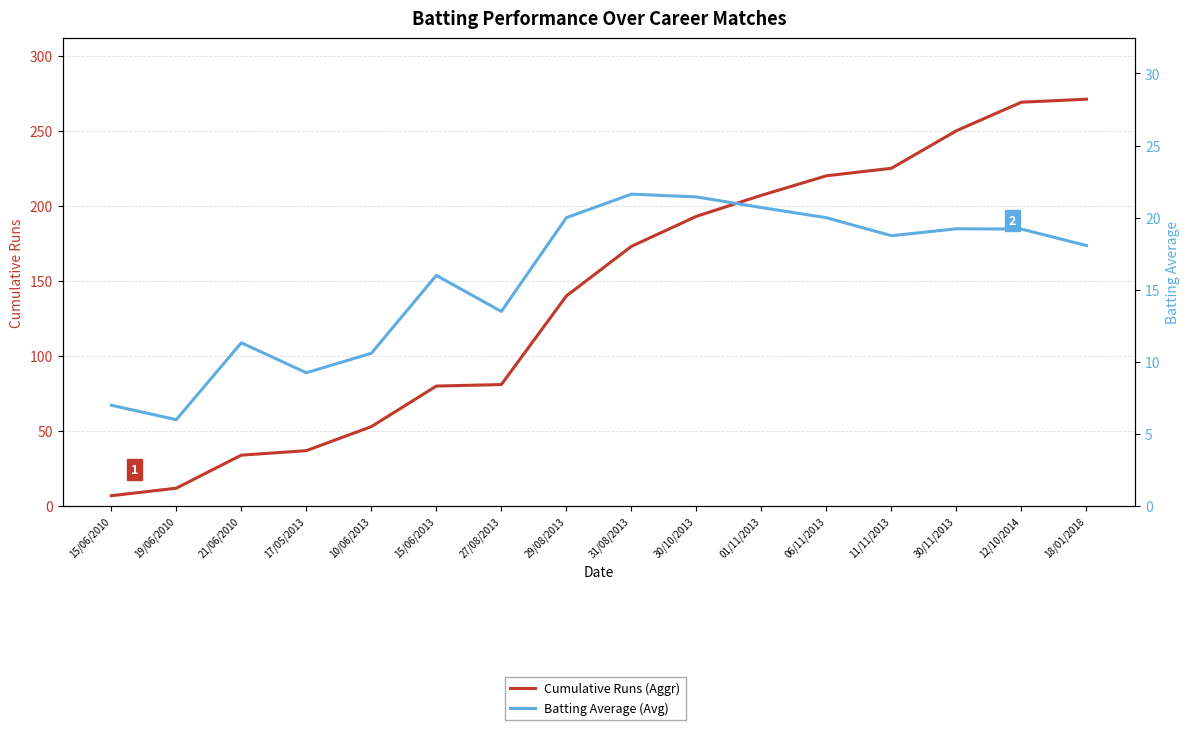

At which label does Batting Average (Avg) first exceed 18?

29/08/2013